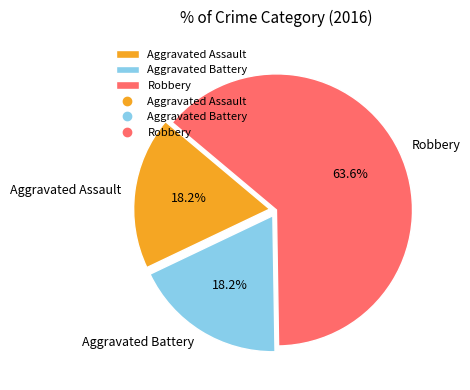

What percentage do Aggravated Battery and Robbery together represent?

81.8%